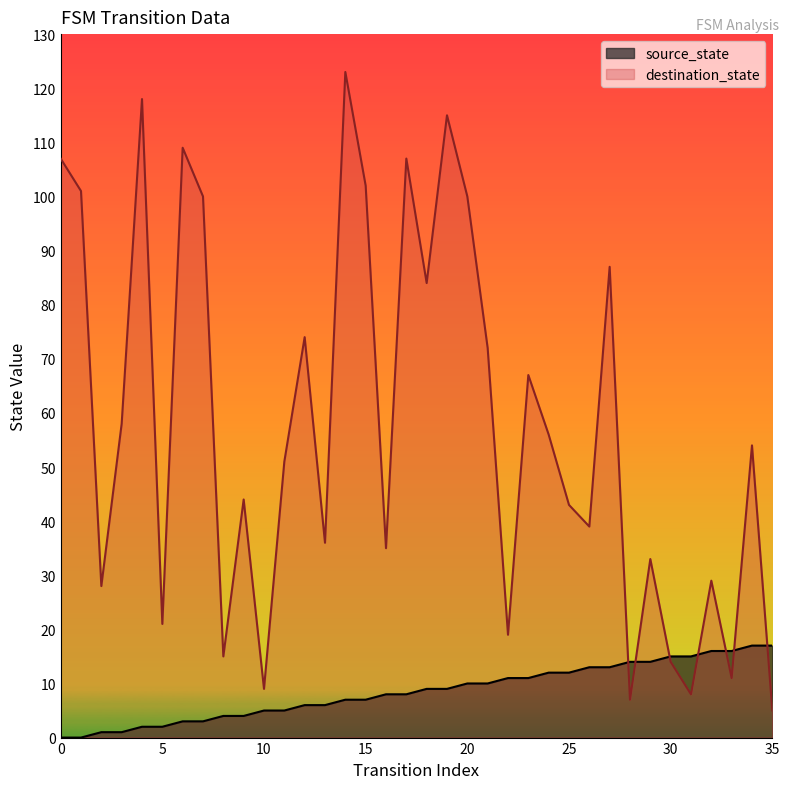

What are all the series names shown in the legend?

source_state, destination_state